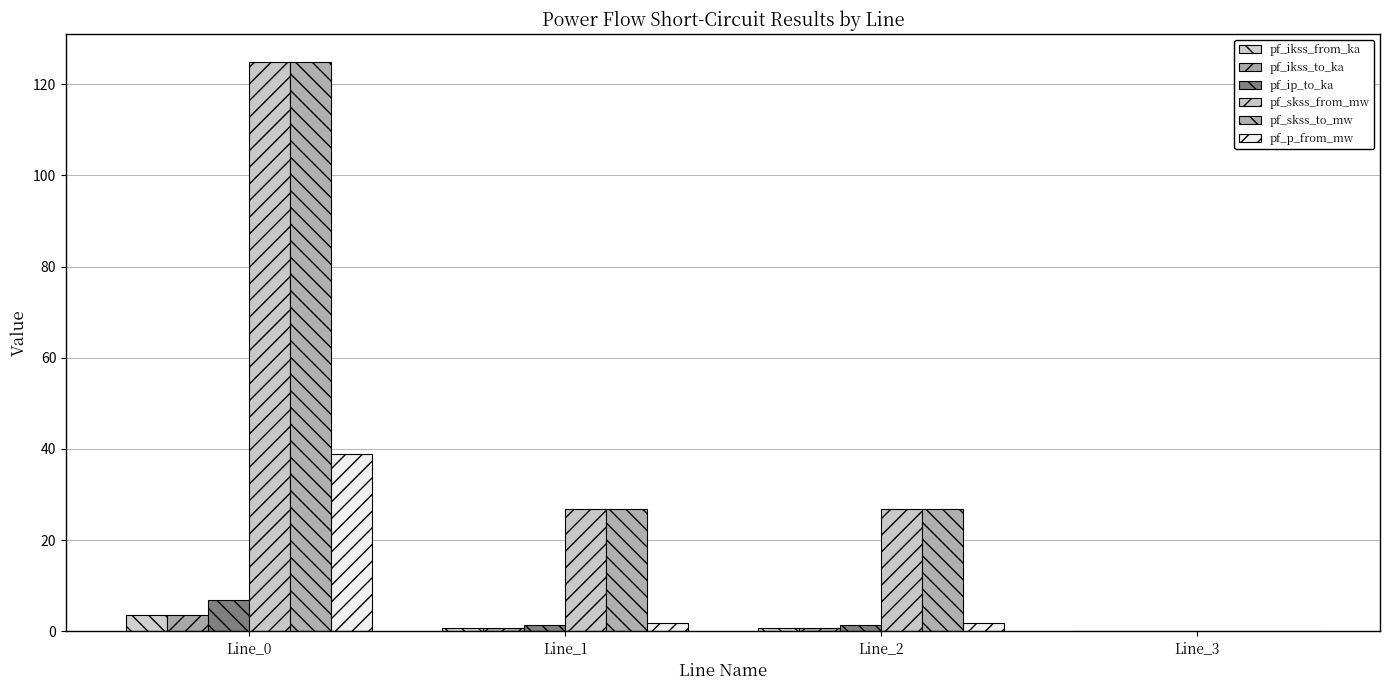

At which label does pf_ikss_from_ka reach its peak?

Line_0